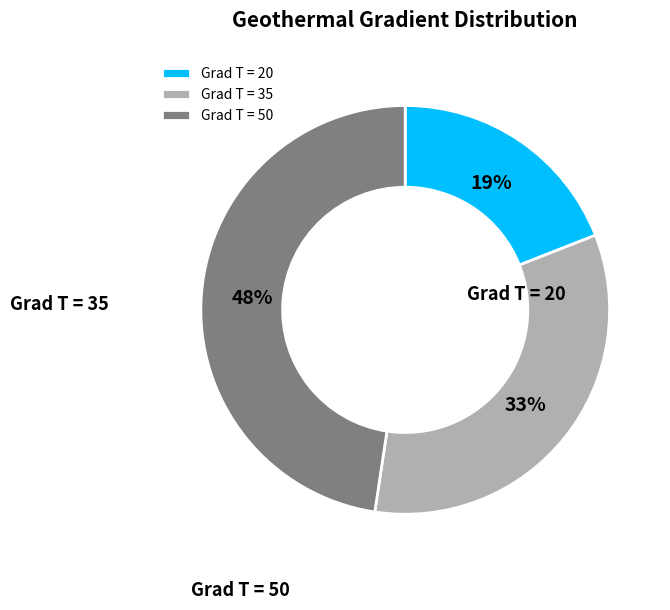

How many slices are in this pie chart?

3